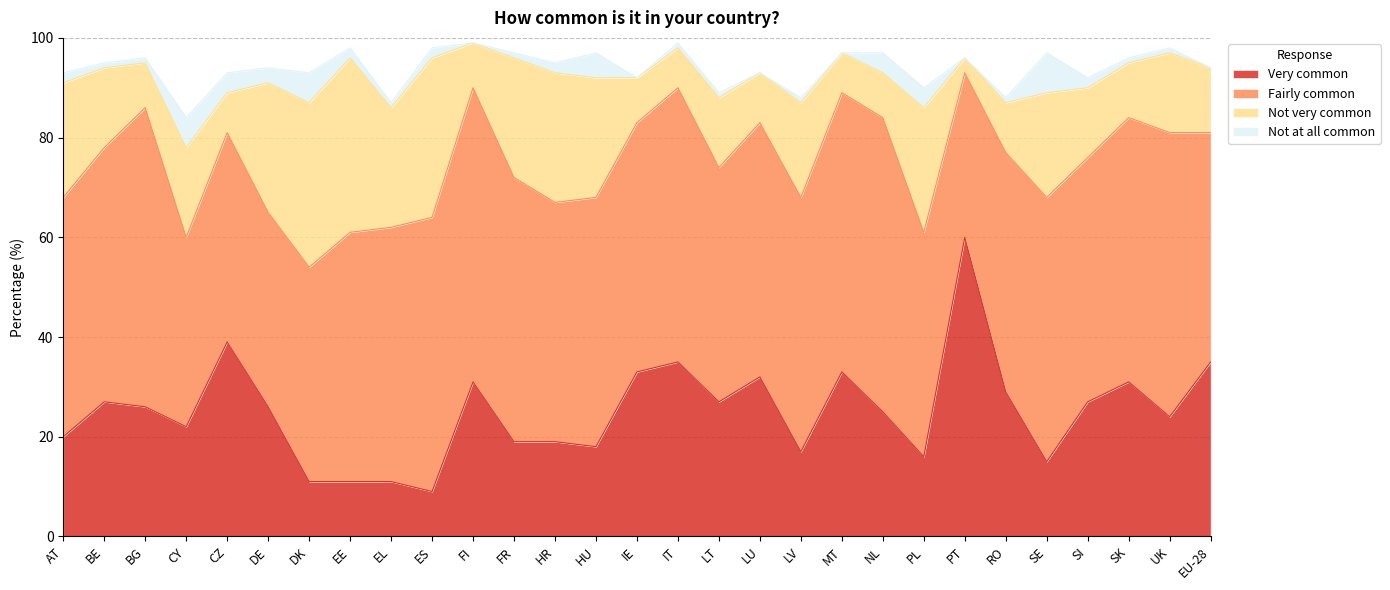

Between HU and SK, which series saw the biggest shift?

Very common